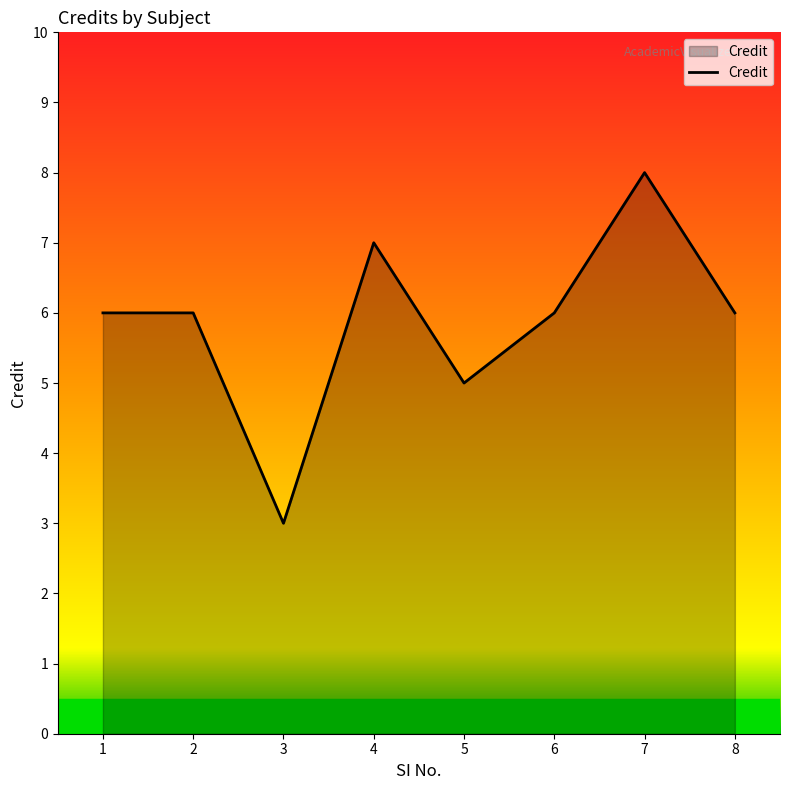

Where is the first local minimum?

3